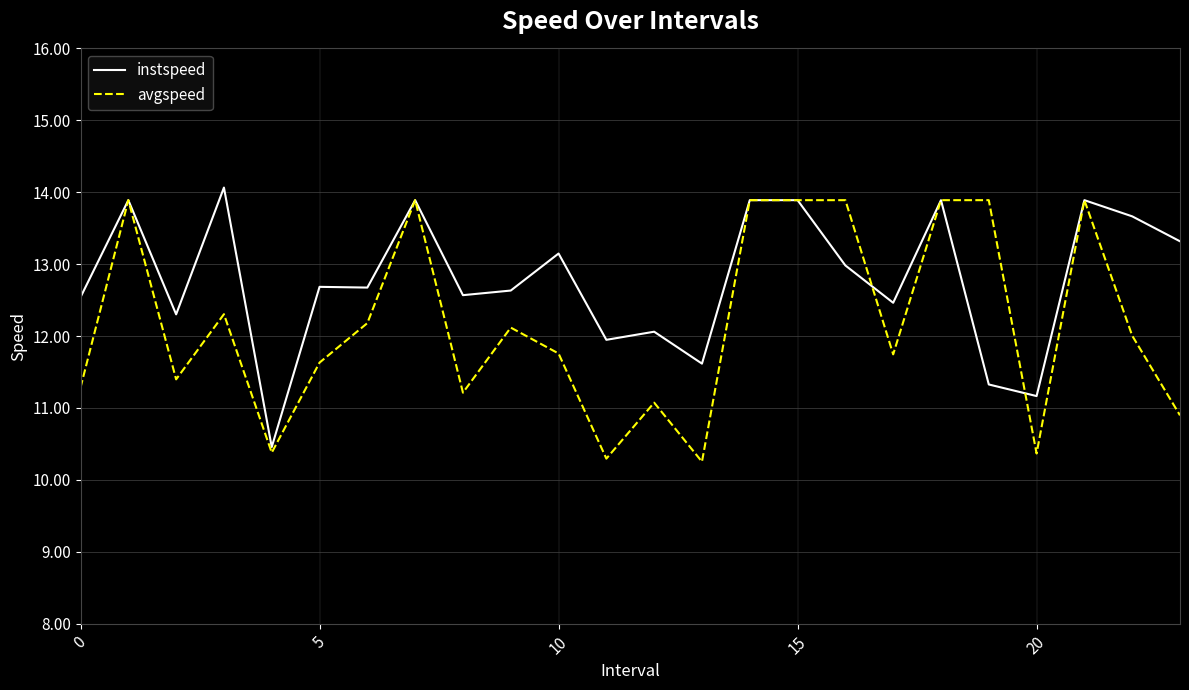

At how many categories does at least one series exceed 11?

23